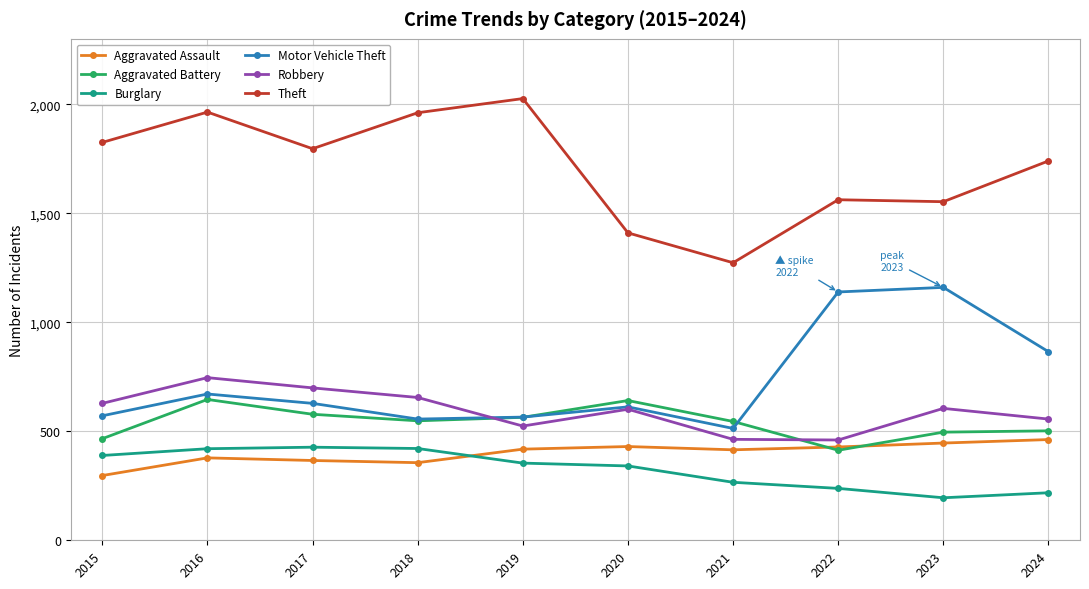

True or false: Aggravated Assault and Robbery cross at least once.

False